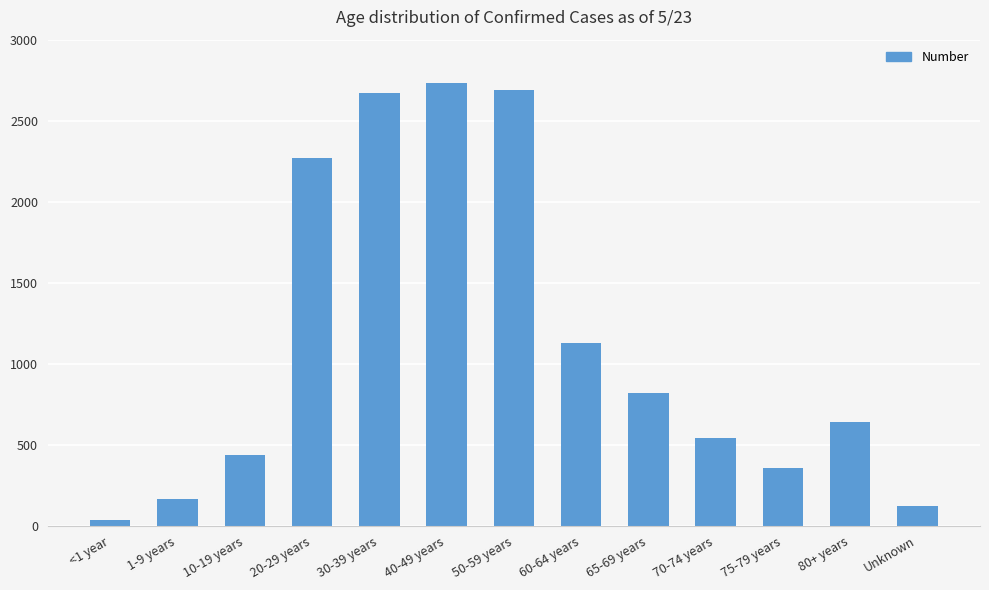

What is the difference between the maximum and minimum values?

2698